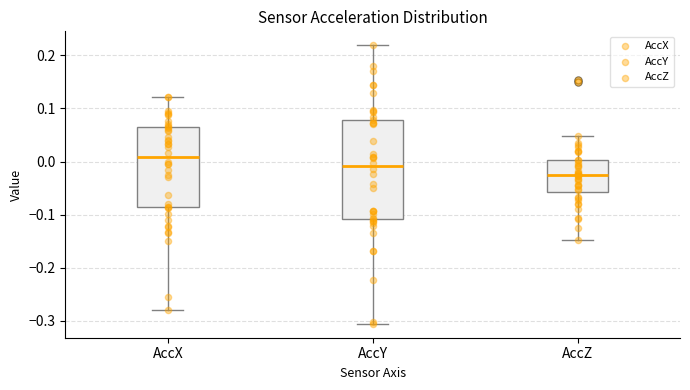

Reading left to right, transcribe this box plot: for each box, give where its median line is, the range the box spans, and where its two whiskers end, as read against the y-axis. The values are not printed on the chart, so give them approximately, as read against the axis.

AccX: median 0.01, box -0.09 to 0.06, whiskers -0.28 to 0.12
AccY: median -0.01, box -0.11 to 0.08, whiskers -0.31 to 0.22
AccZ: median -0.03, box -0.06 to 0.00, whiskers -0.15 to 0.05